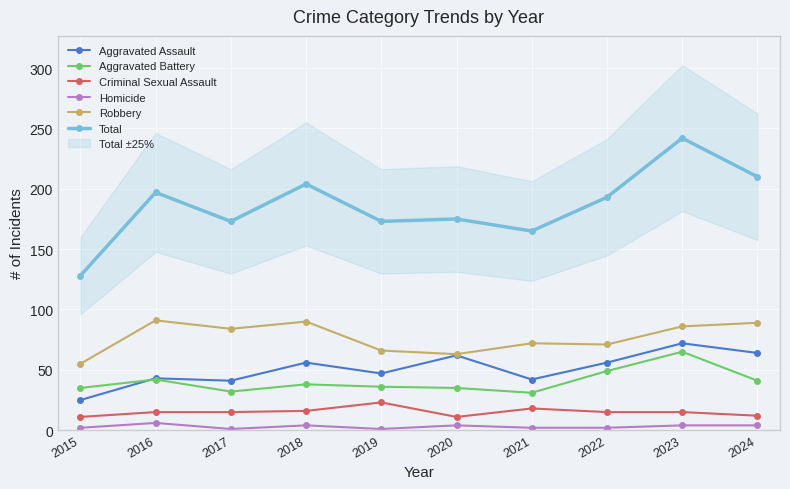

True or false: Aggravated Assault has a value of 35 at 2018.

False